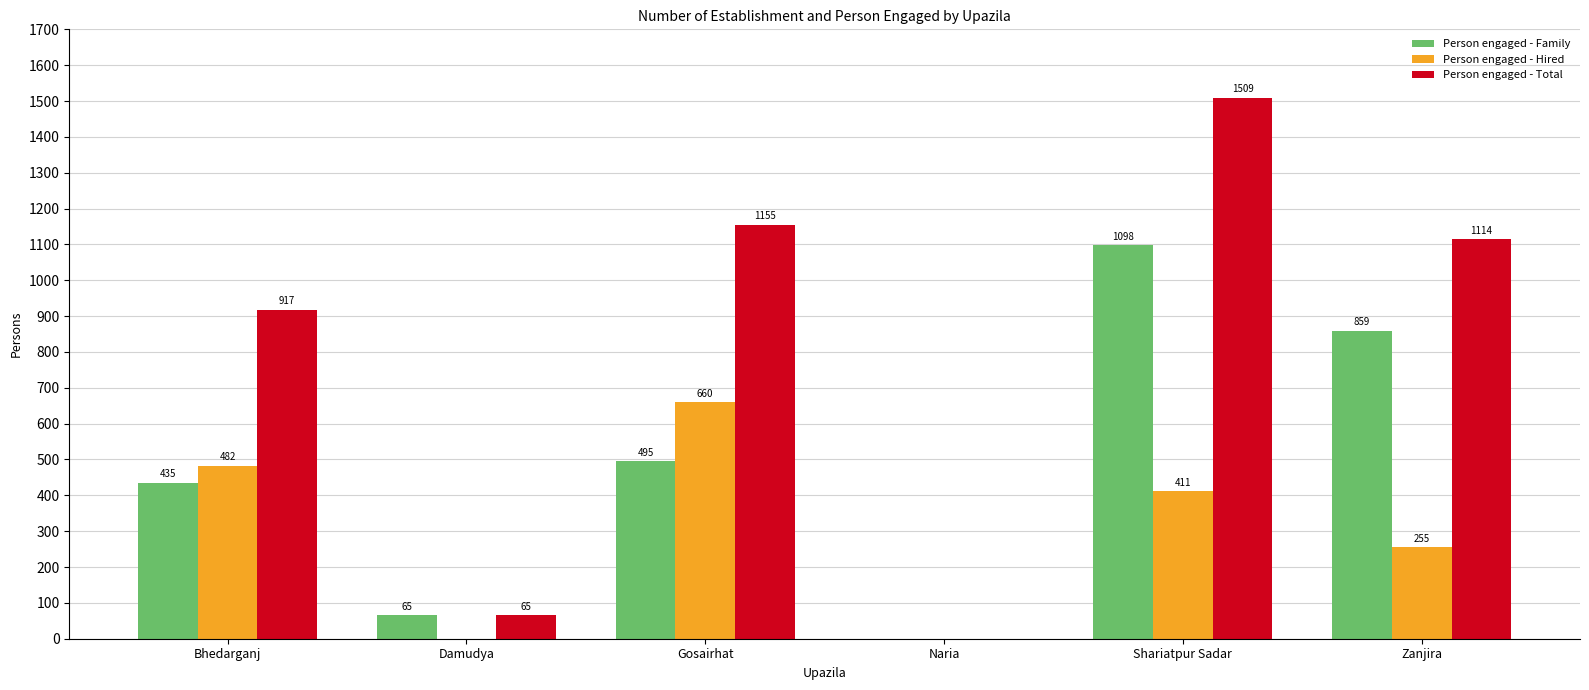

What is the maximum value shown in the chart?

1509